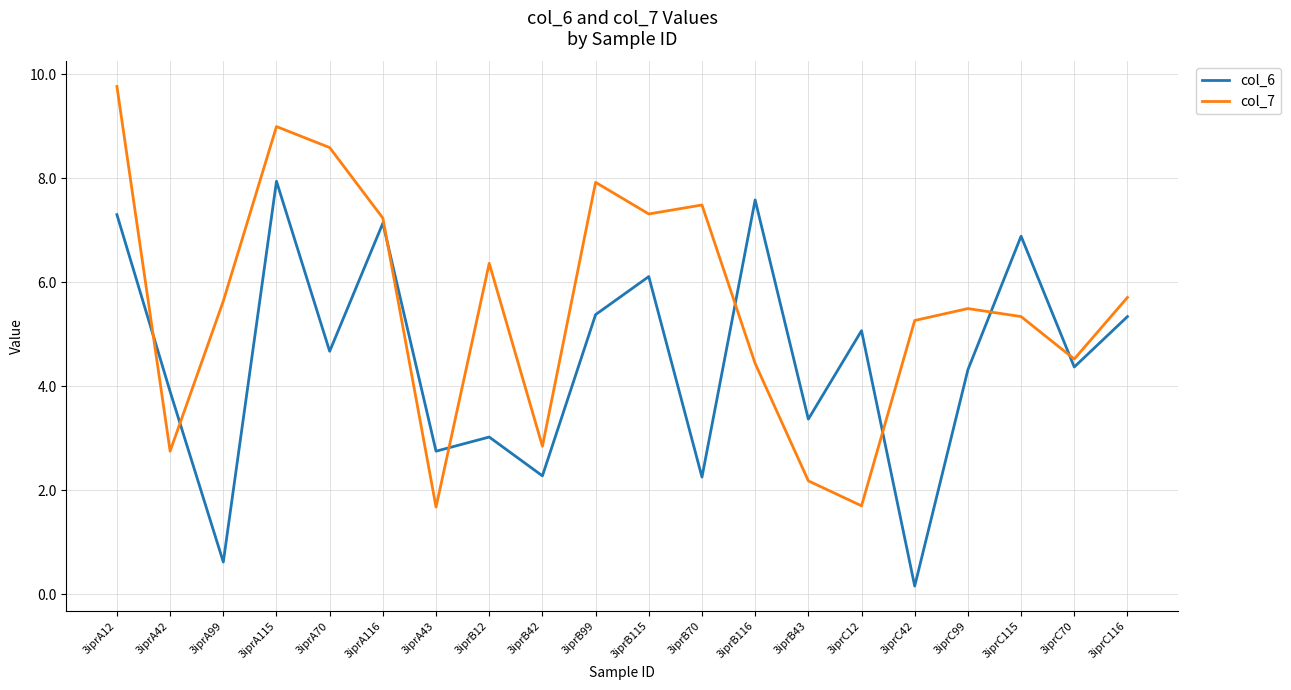

True or false: col_7 and col_6 intersect in this chart.

True